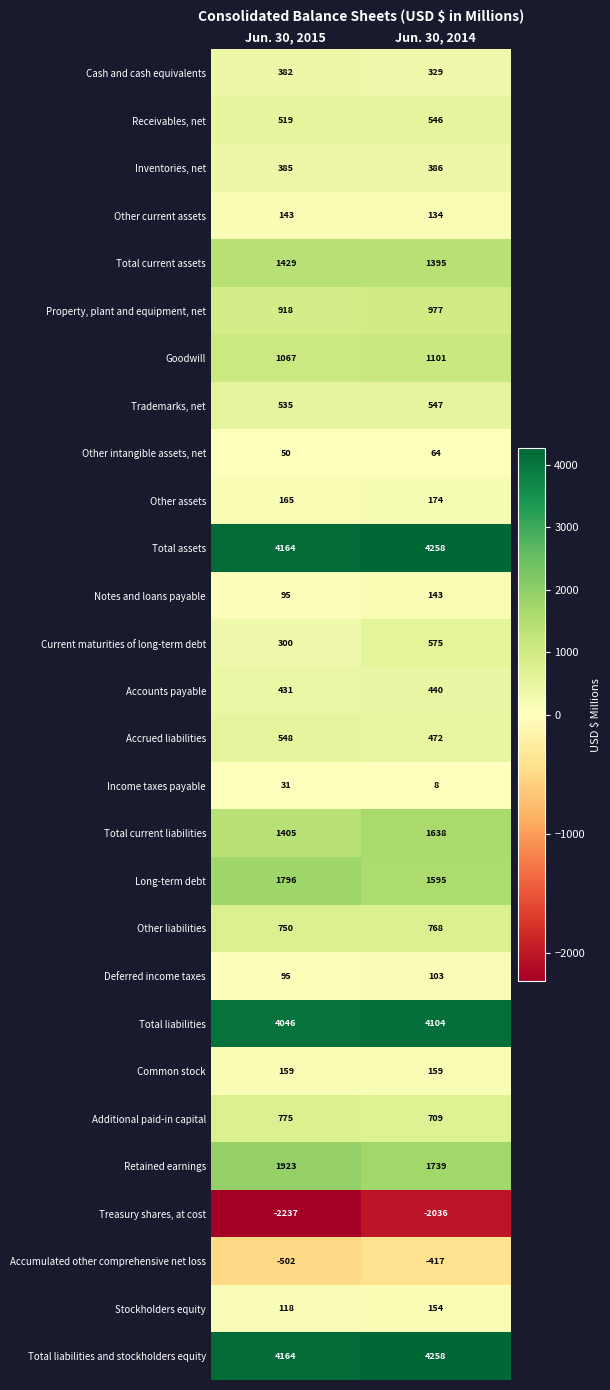

Between Jun. 30, 2015 and Jun. 30, 2014, which series saw the biggest shift?

Current maturities of long-term debt